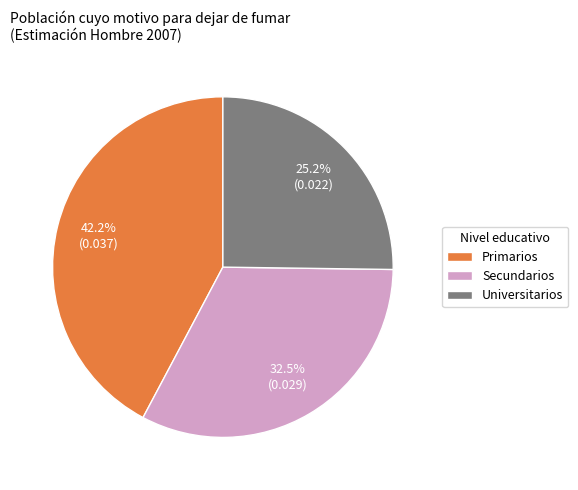

Does Universitarios account for over 50% of the chart?

No